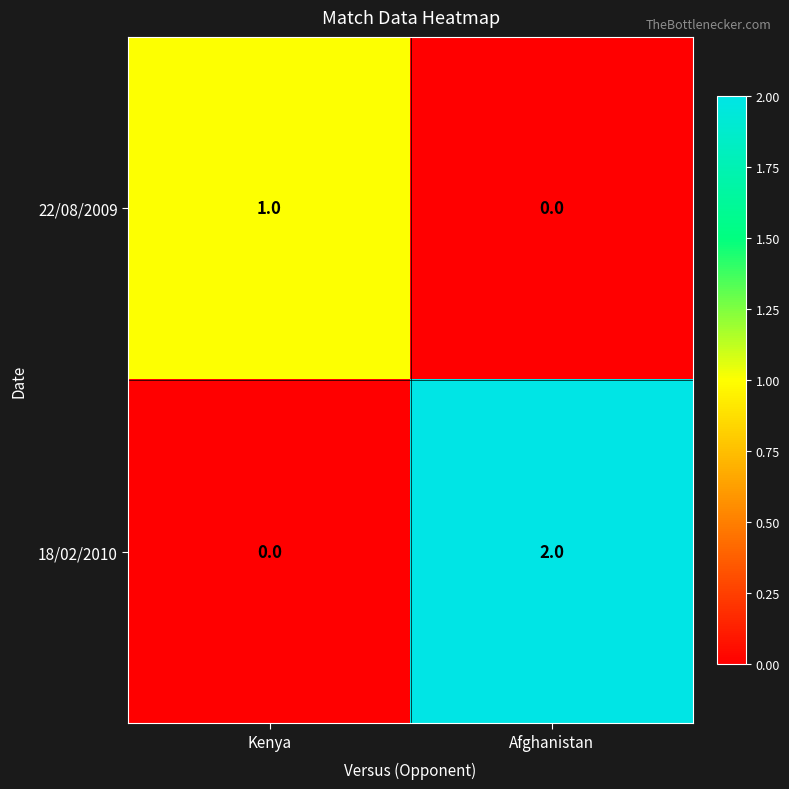

What is the total value across all series at Afghanistan?

2